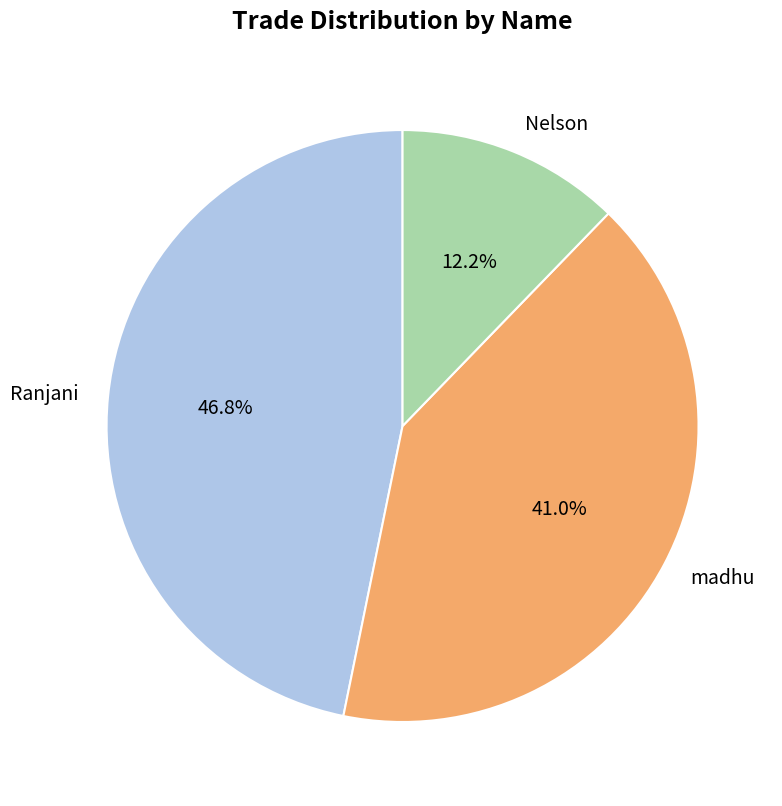

Approximately how many times larger is the value at Ranjani compared to madhu?

1.1